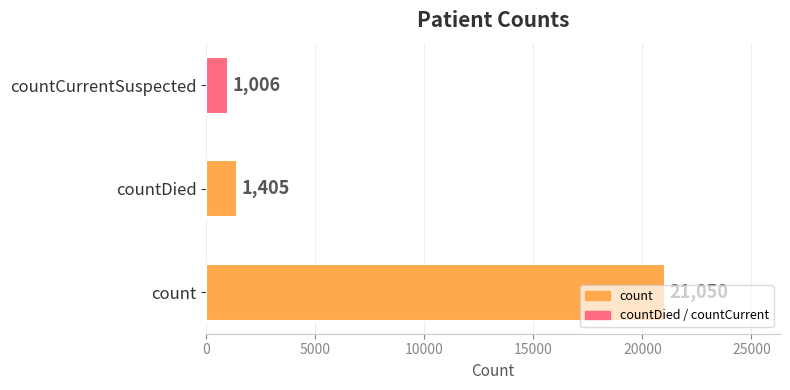

Which has a higher value, count or countDied?

count